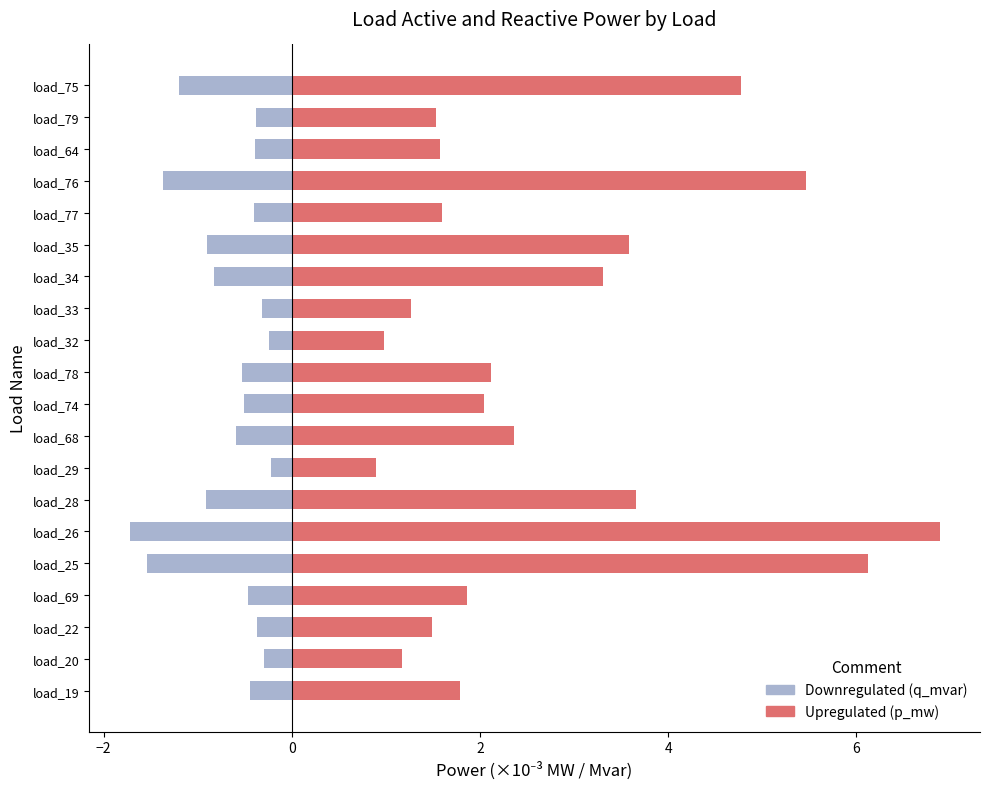

Is the value of p_mw (×10⁻³ MW) at load_34 greater than the value of q_mvar (×10⁻³ Mvar) at load_68?

Yes